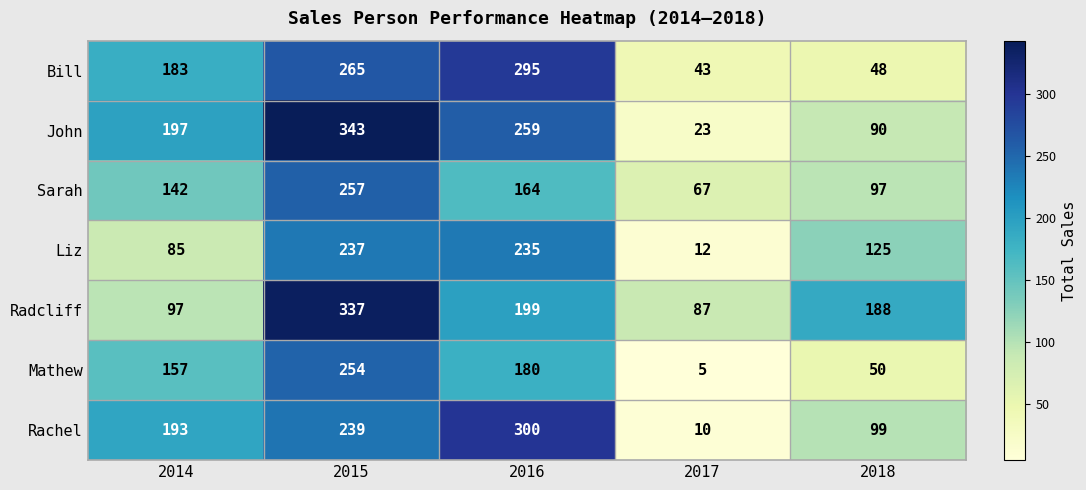

Is it true that Sarah equals 164 at 2016?

True